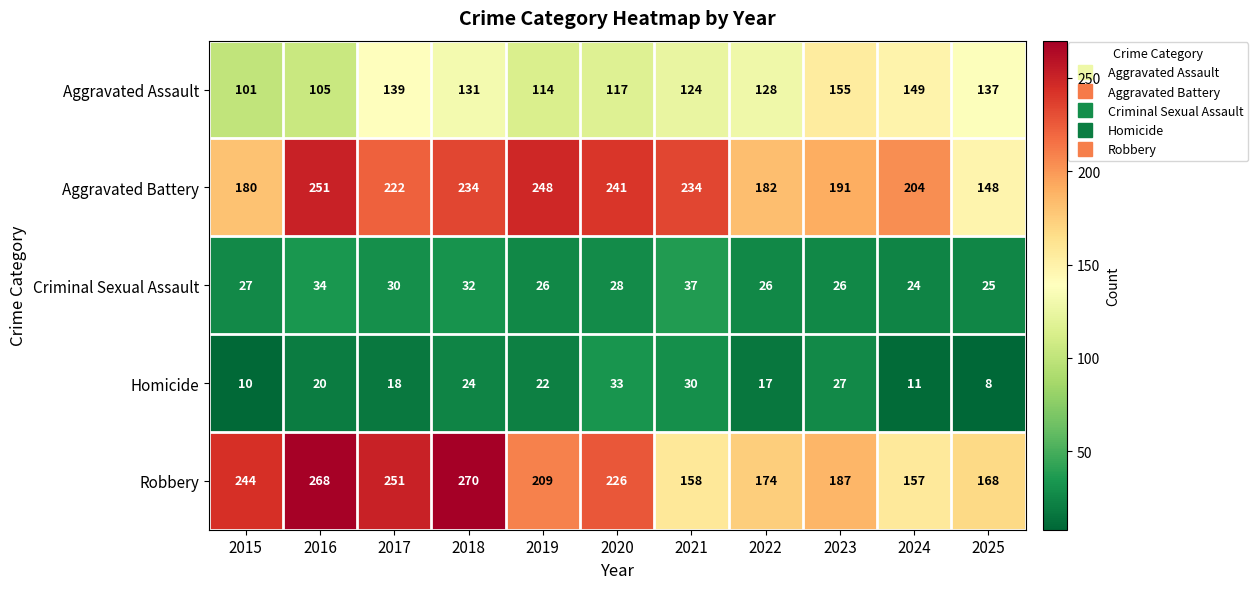

What is the sum of all Aggravated Assault values?

1400